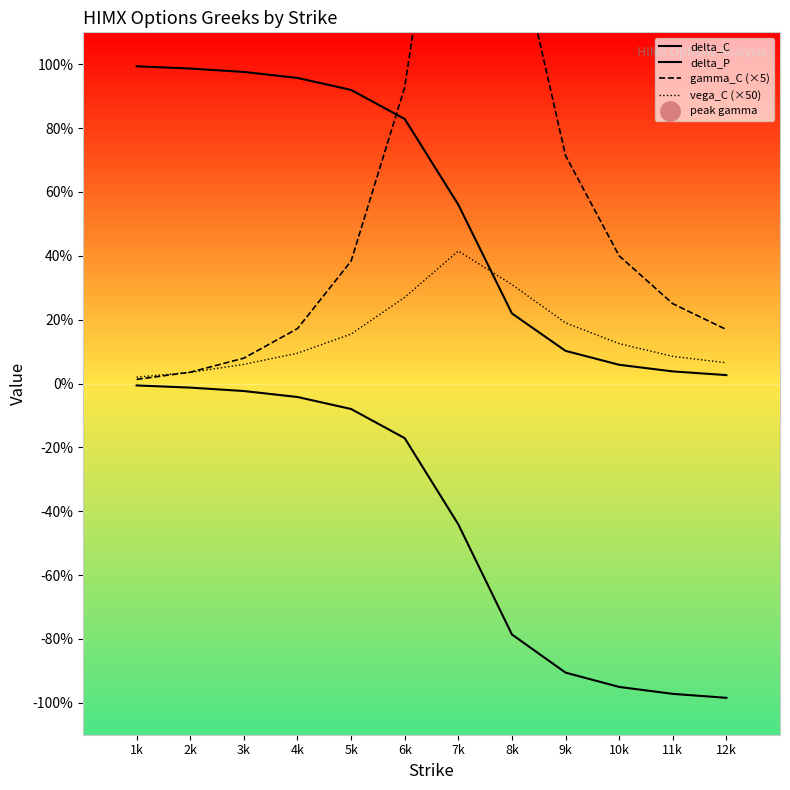

What is the difference between the second highest and second lowest values in the delta_C series?

0.9